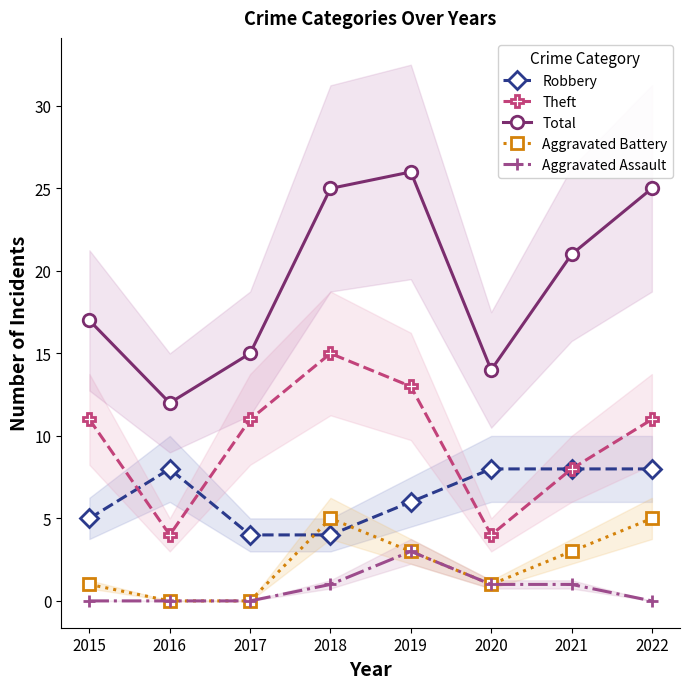

Where does the Theft series first go above 11?

2018